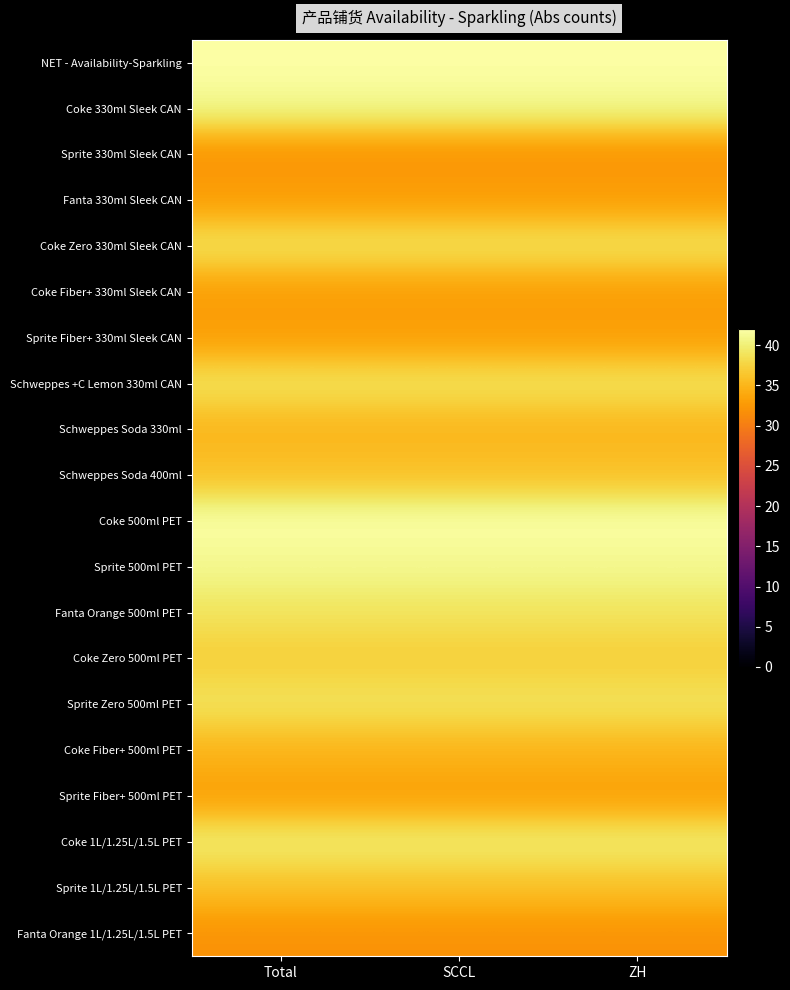

Between ZH and Total, which is larger?

ZH